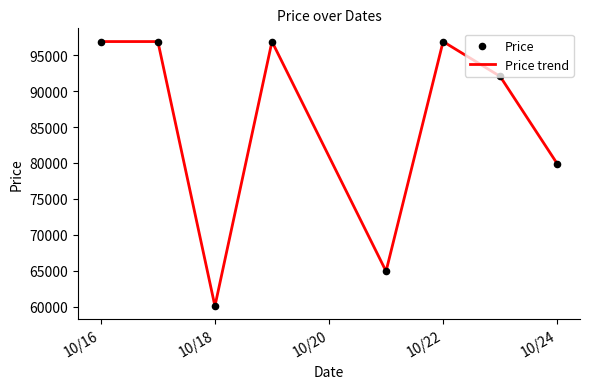

What is the sum of all values?

684540